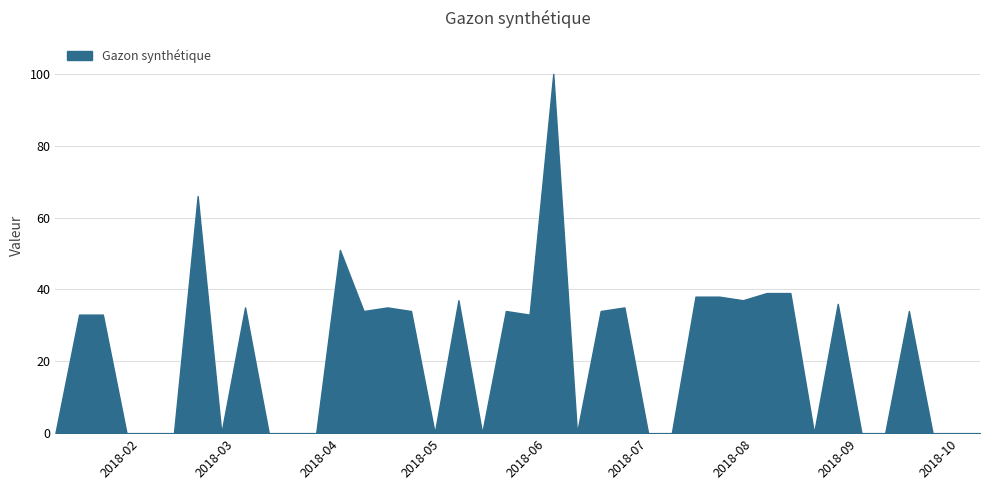

What is the difference between the maximum and minimum values?

100